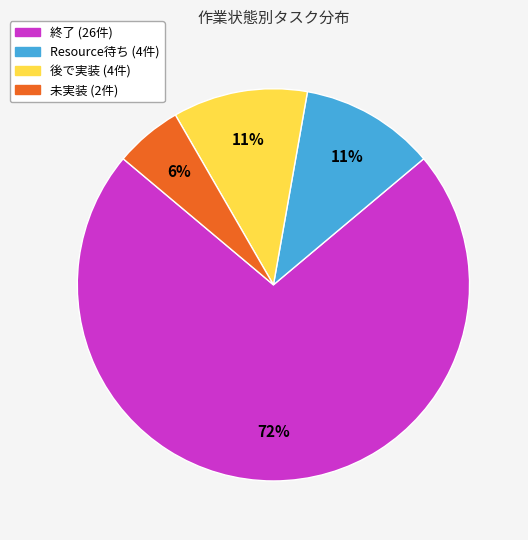

How many segments does this pie chart have?

4